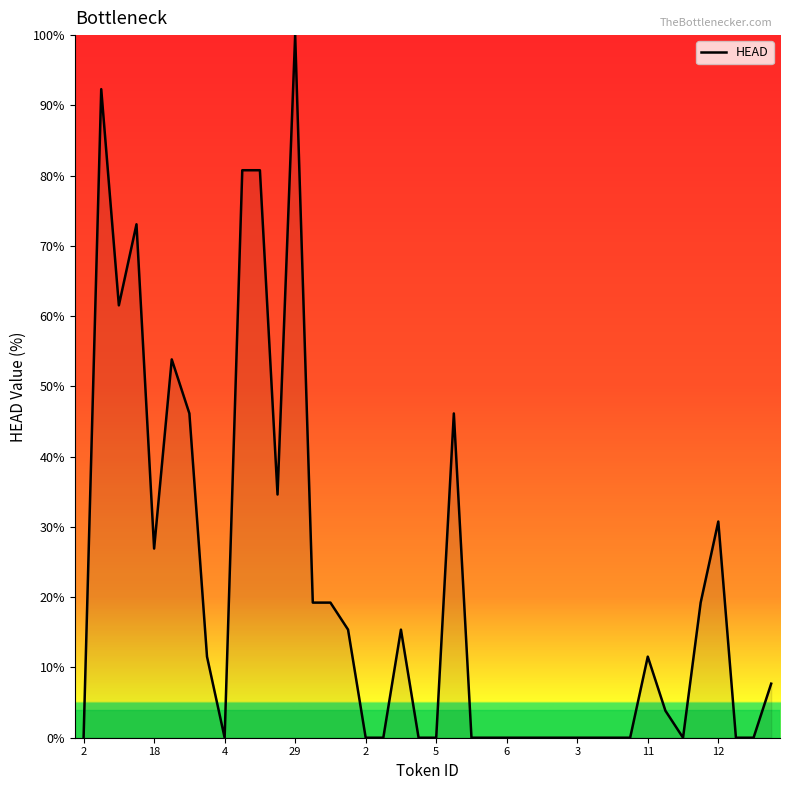

What is the difference between the maximum and minimum values?

100.0